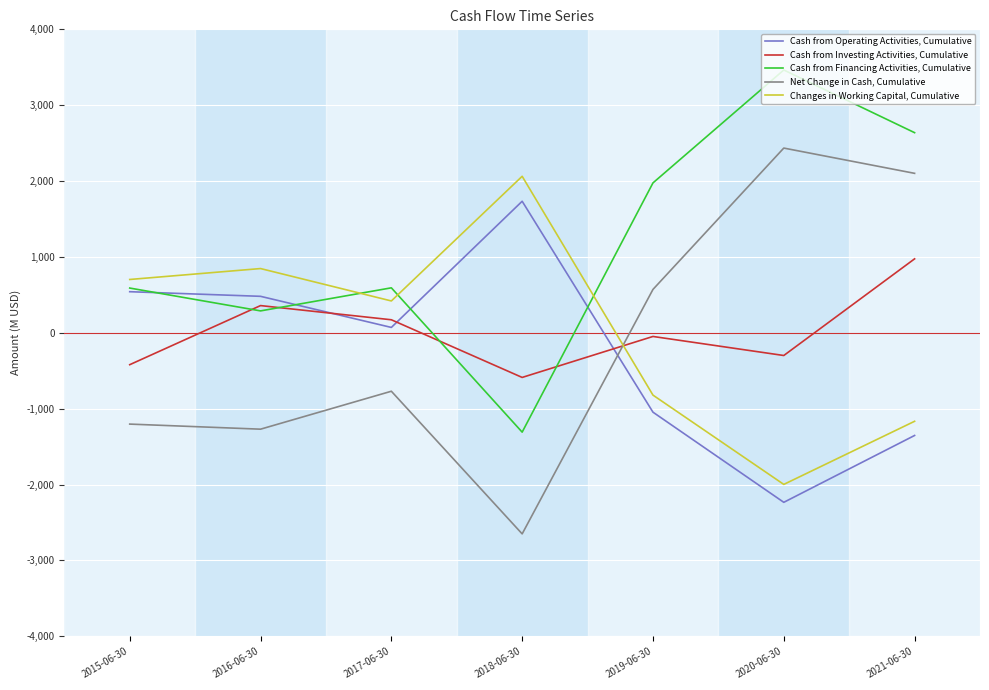

At which category does Cash from Financing Activities, Cumulative reach its first local valley?

2016-06-30